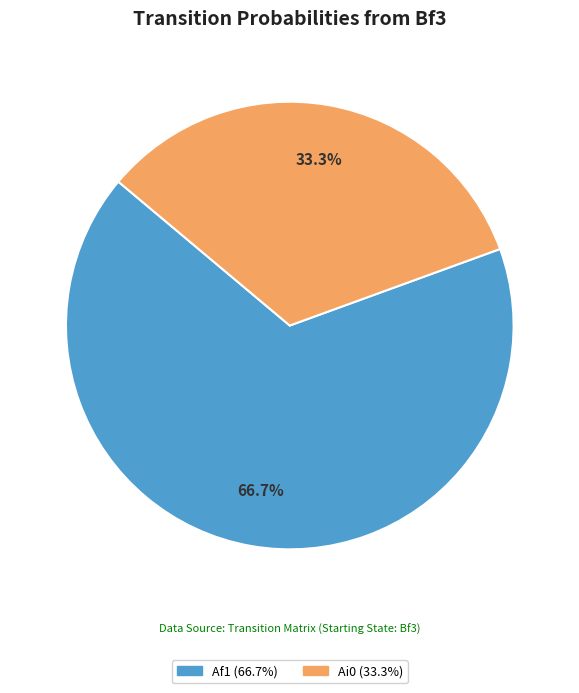

Does any single category account for the majority?

Yes